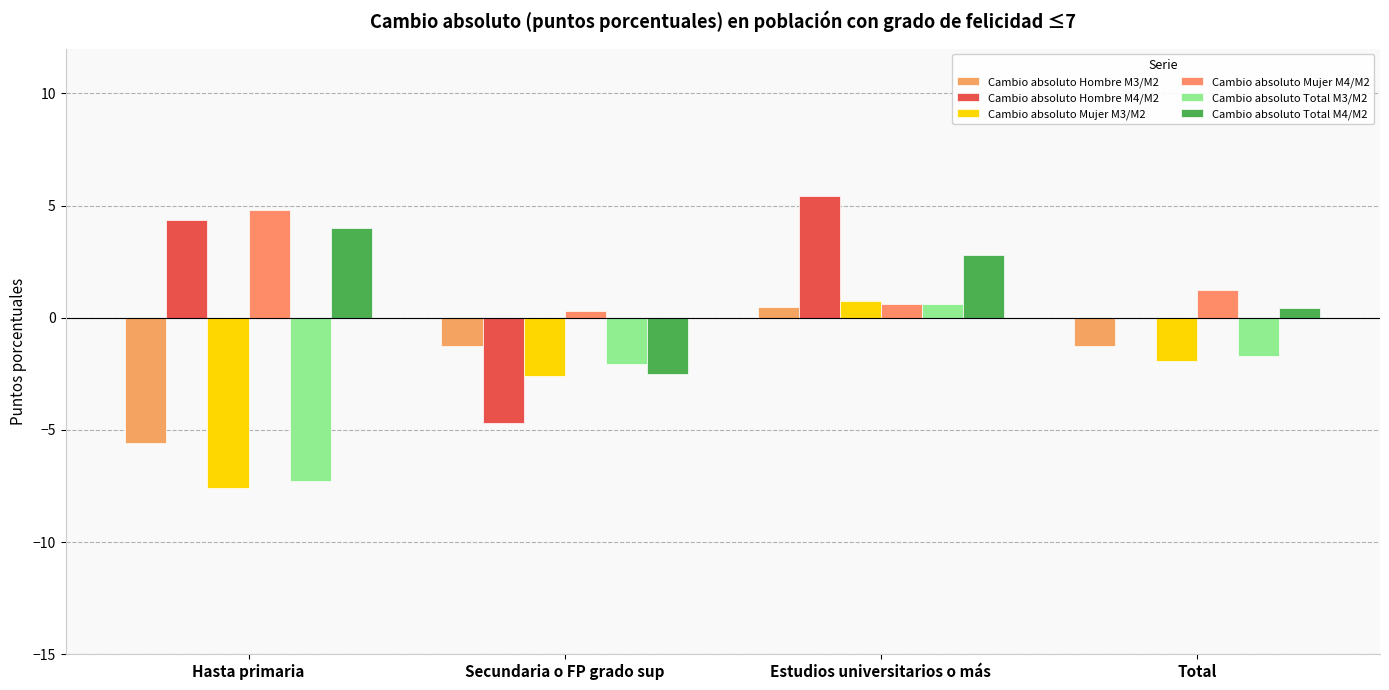

What is the average value of the Cambio absoluto Hombre M3/M2 series?

-1.9